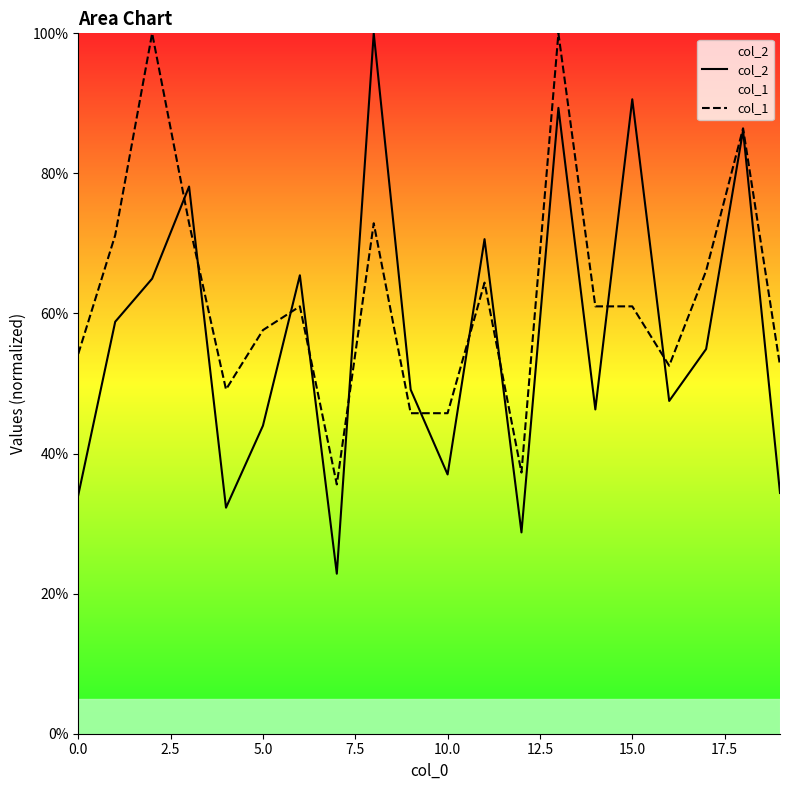

Is it true that col_1 equals 10.5 at 10.0?

False